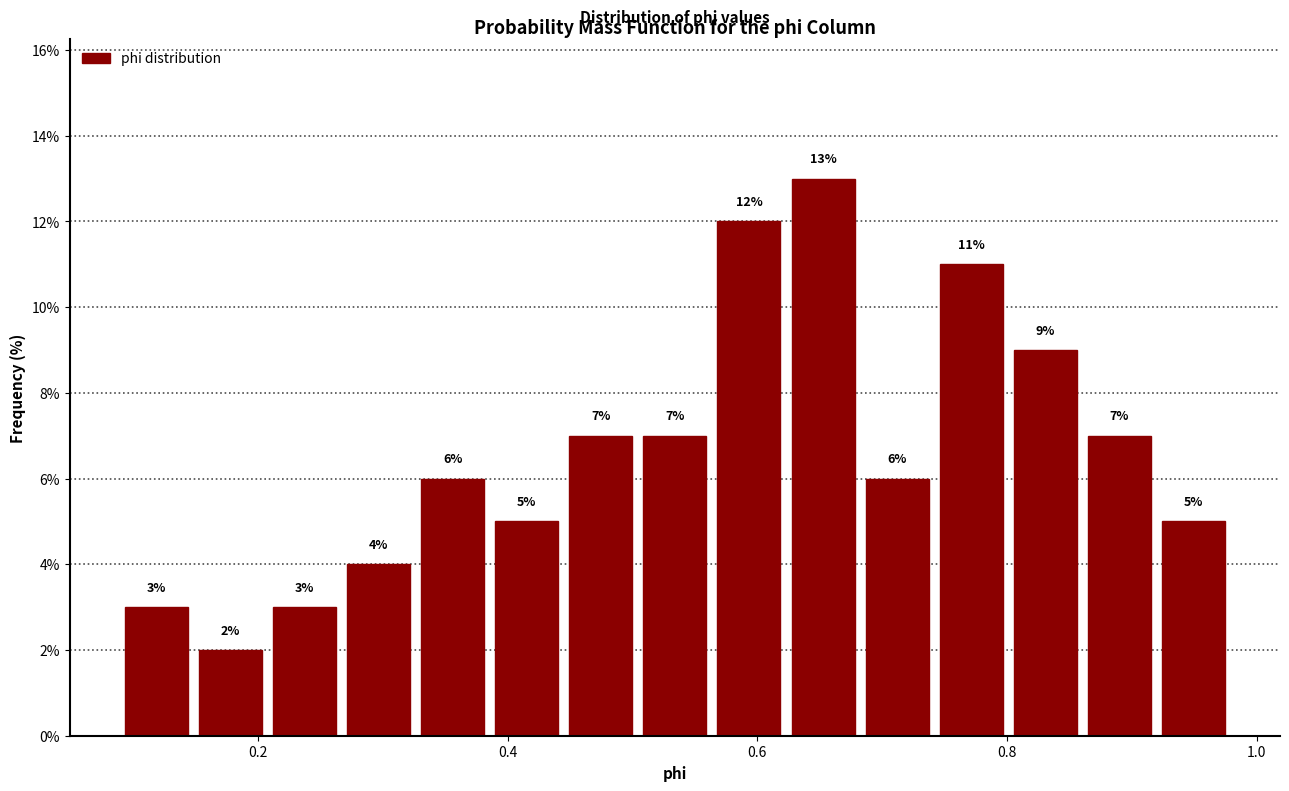

Around what value on the x-axis is the tallest bar? Give the approximate position of its centre, as read against the axis.

0.66